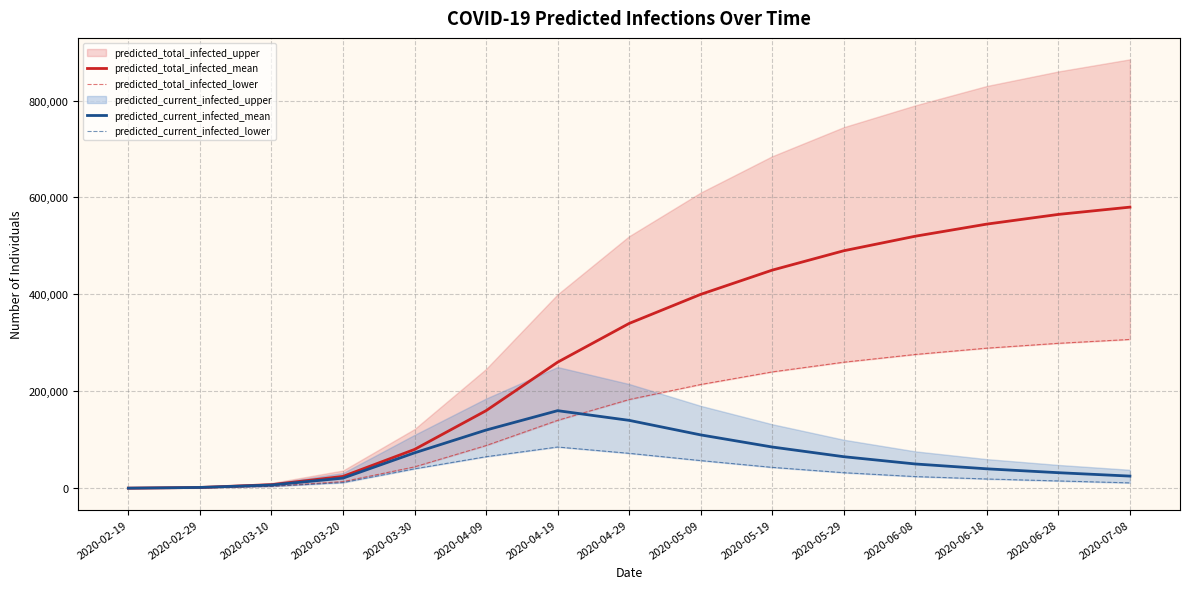

What is the label of the 6th point from the right?

2020-05-19